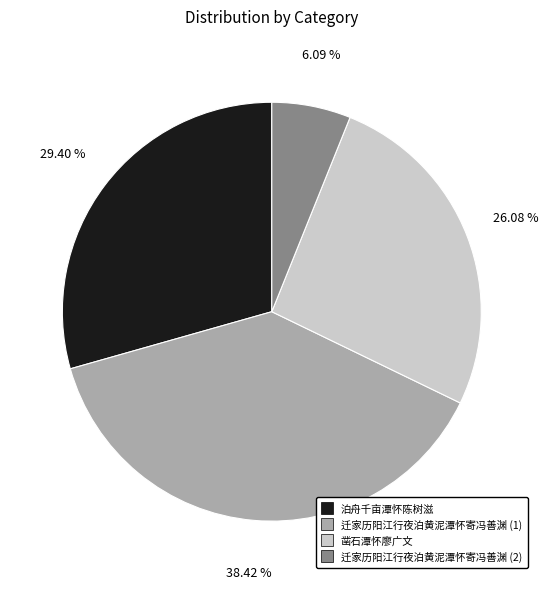

How many slices are in this pie chart?

4